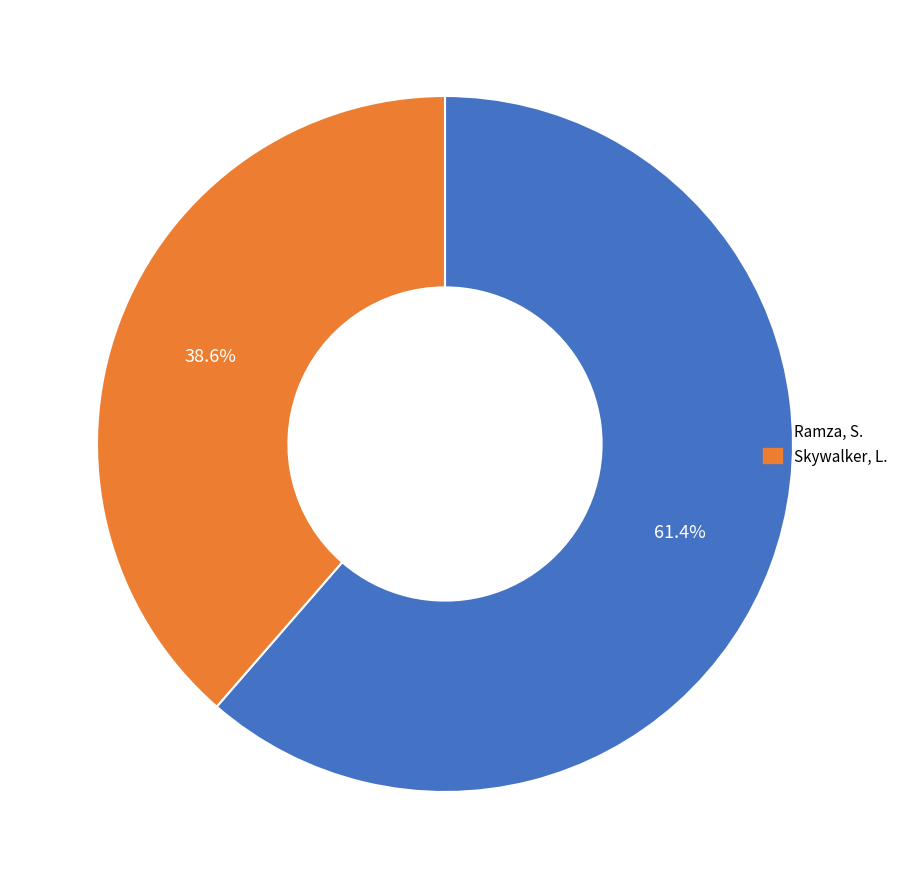

How many segments does this pie chart have?

2